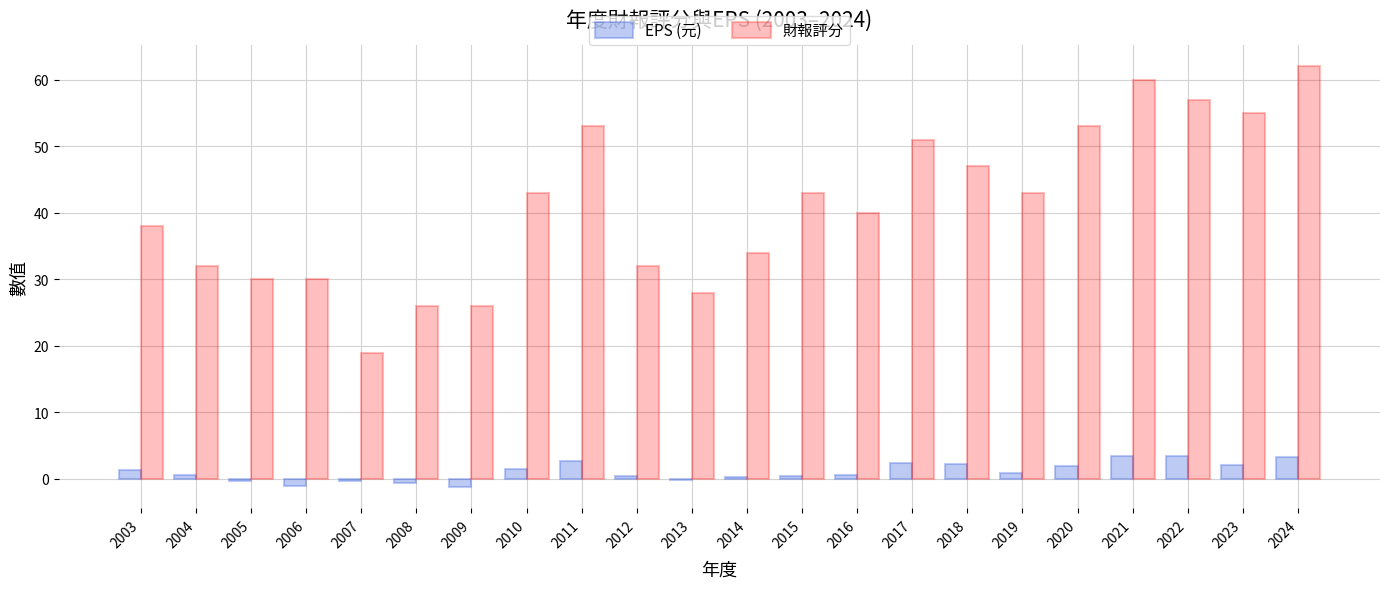

Which series changed the most between 2008 and 2019?

財報評分